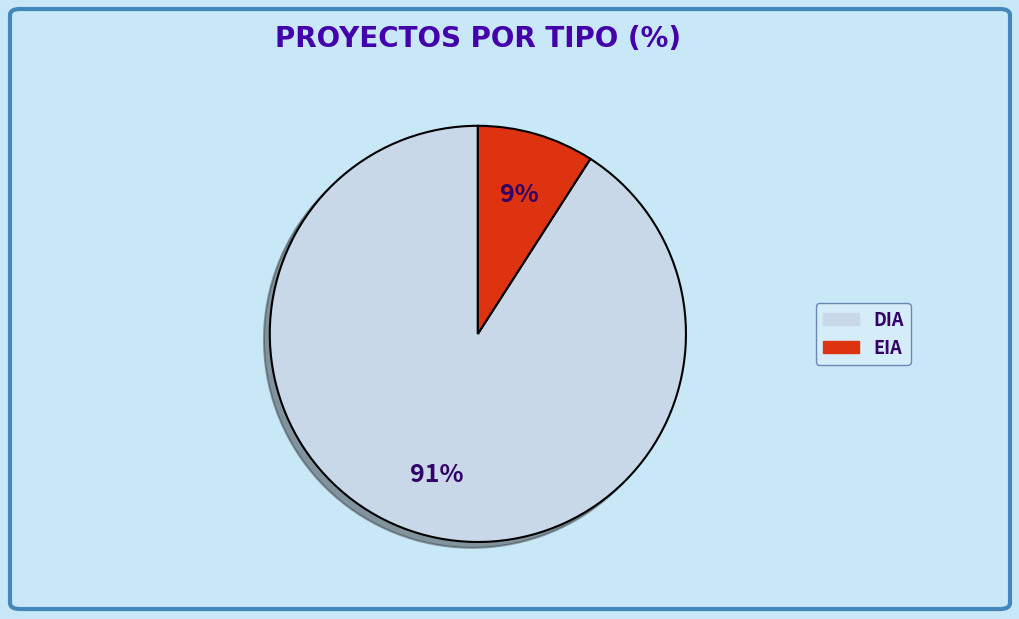

Which slice is the largest?

DIA